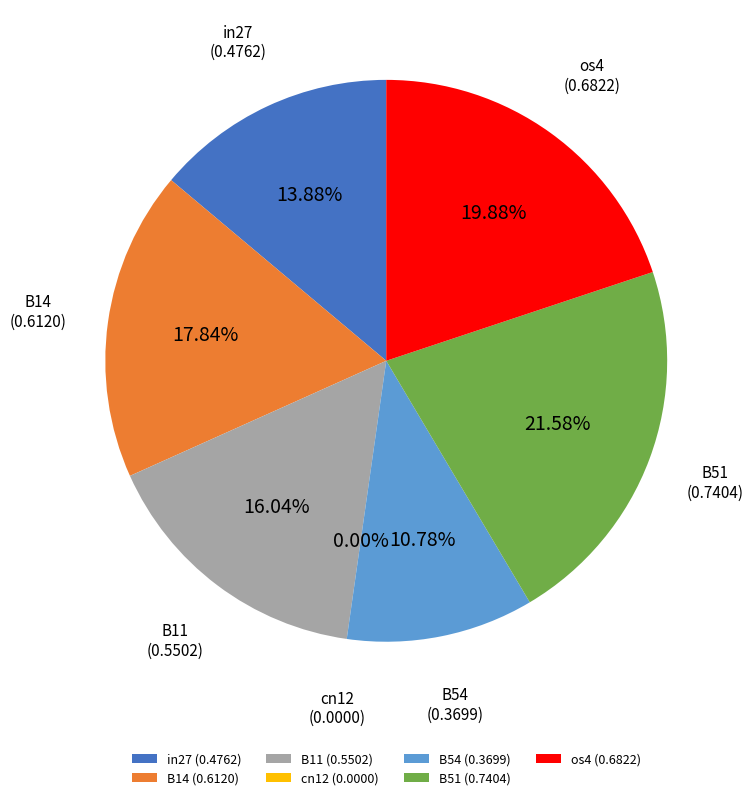

What is the total percentage of cn12 and B11?

16.0%